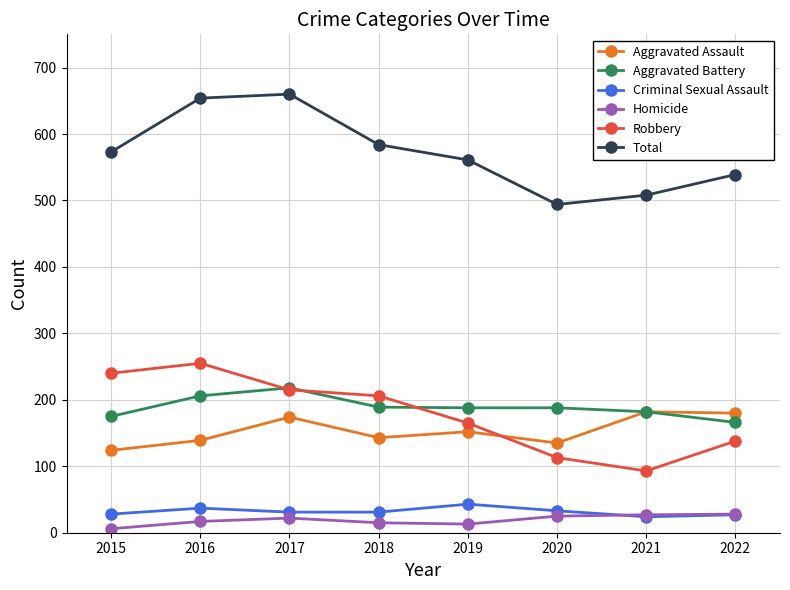

What is the minimum value for Robbery?

93